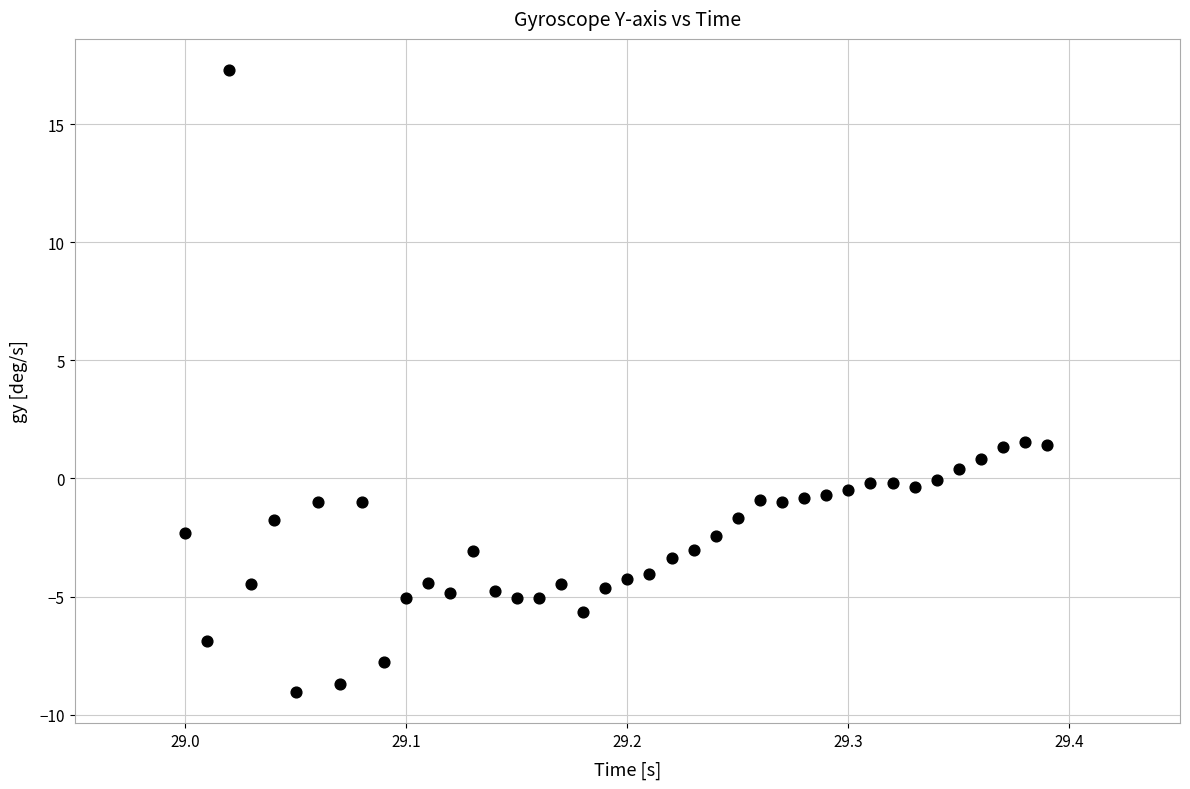

What is the range of X values (max minus min)?

0.4